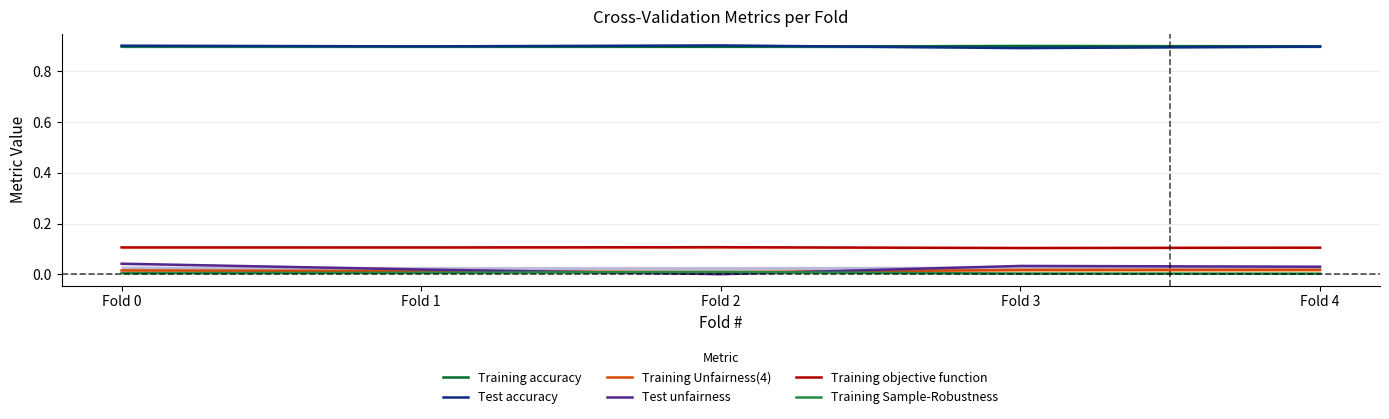

Which label corresponds to the smallest value in the chart?

Fold 2